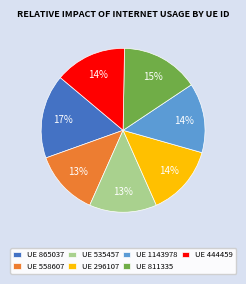

Is there any slice that represents more than half of the pie?

No